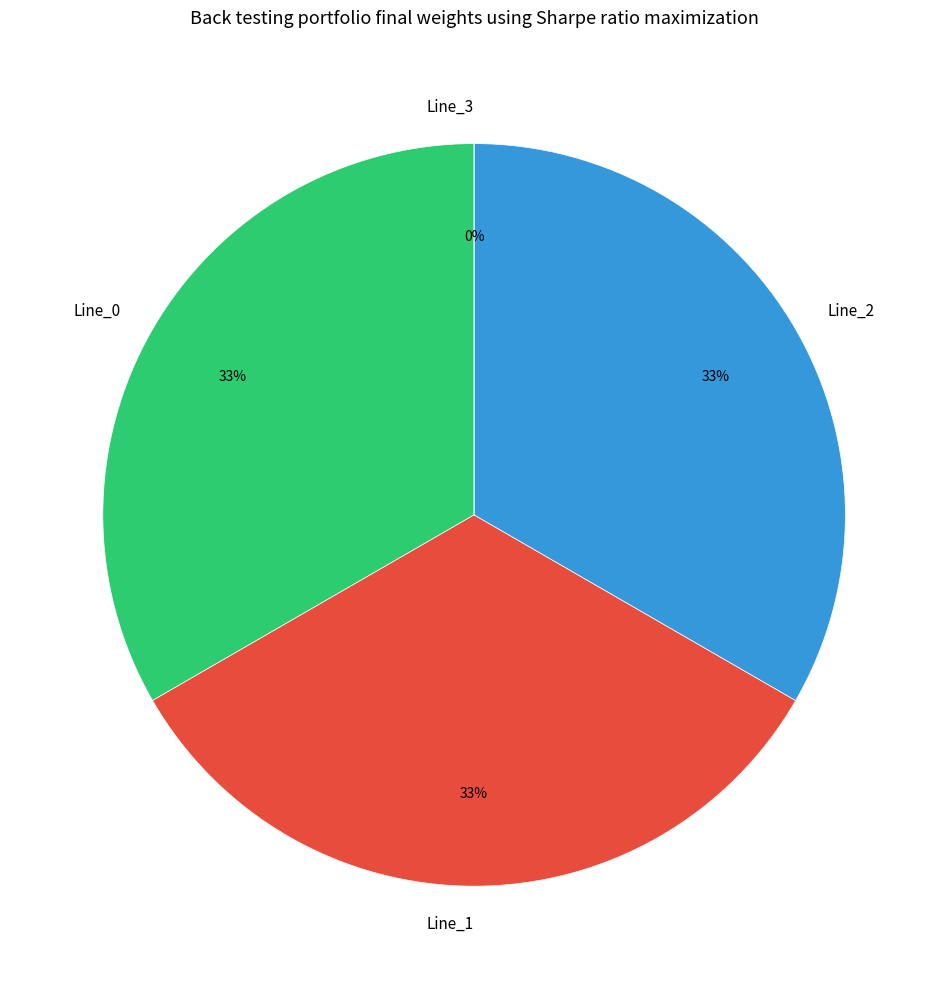

What is the largest slice in the pie chart?

Line_1